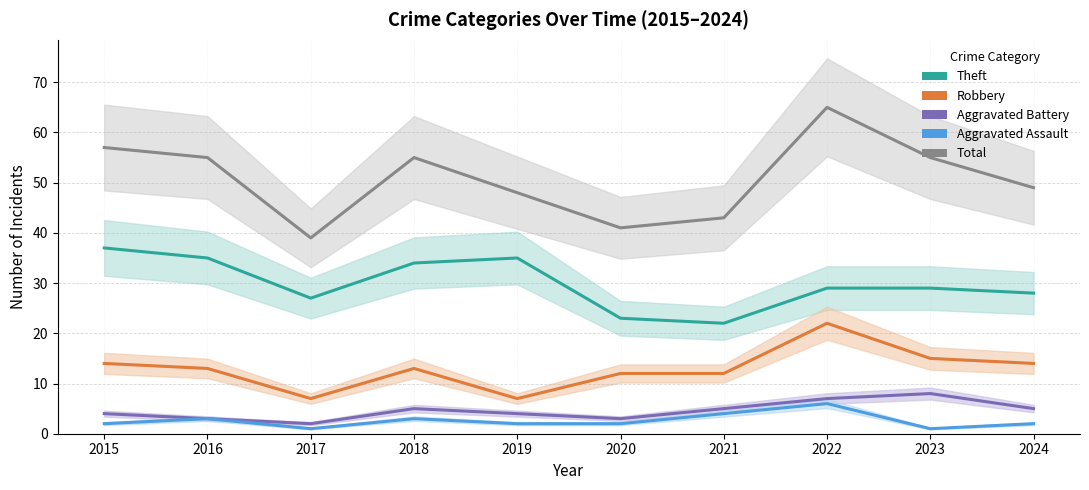

Where is the first local maximum for Aggravated Assault?

2016